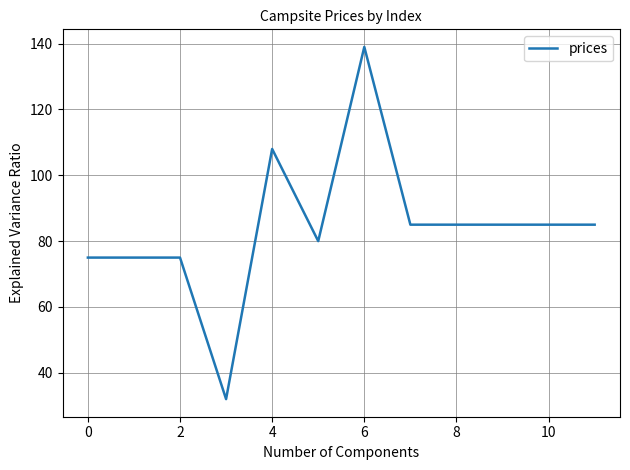

What is the difference between the maximum and minimum values?

107